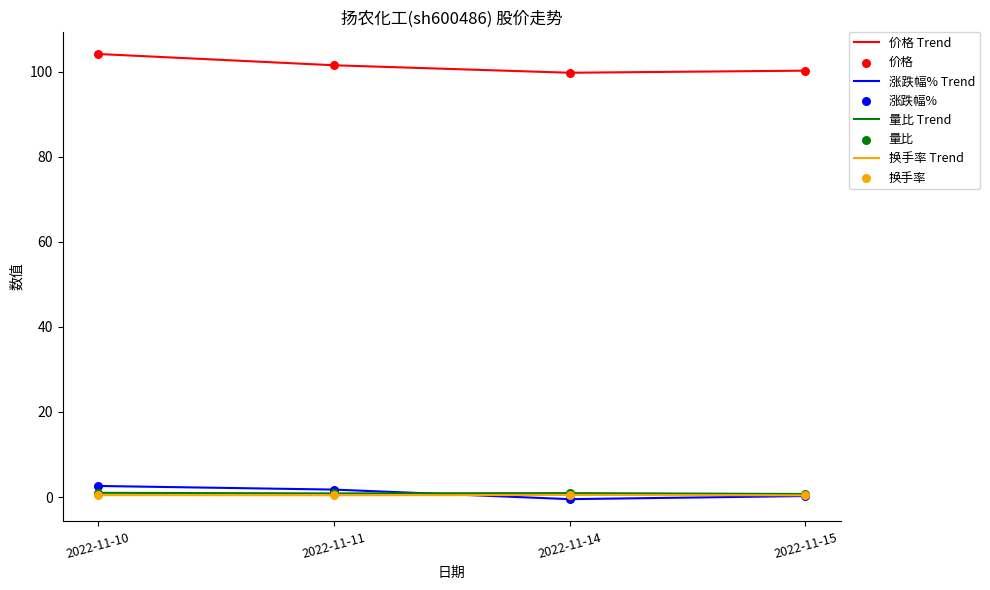

True or false: 价格 Trend has a value of 43.8 at 2022-11-11.

False